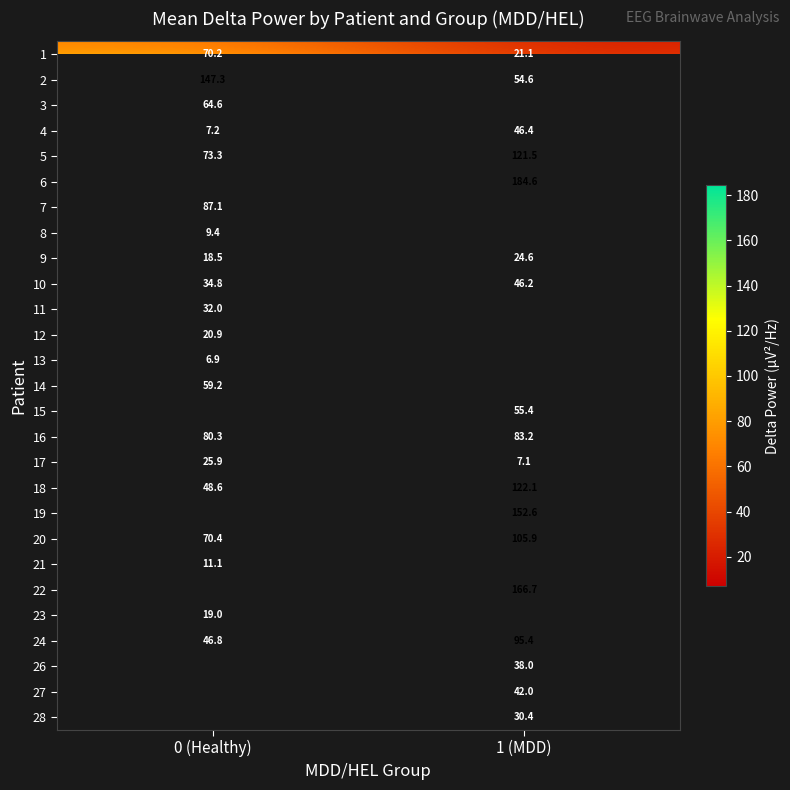

What is the difference between the highest and lowest values at 0 (Healthy)?

140.4